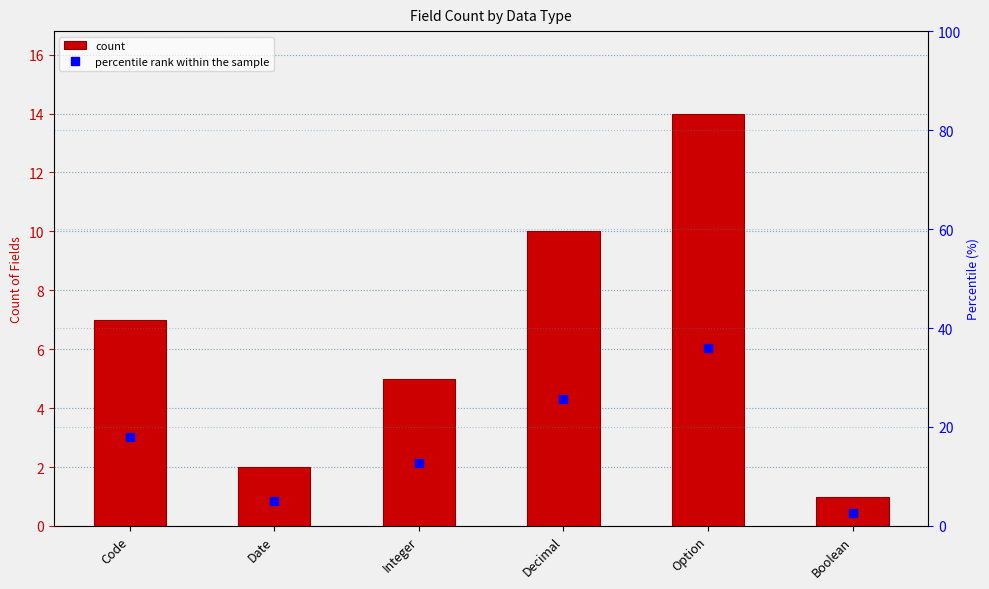

Read the percentile rank within the sample value at Code.

17.9